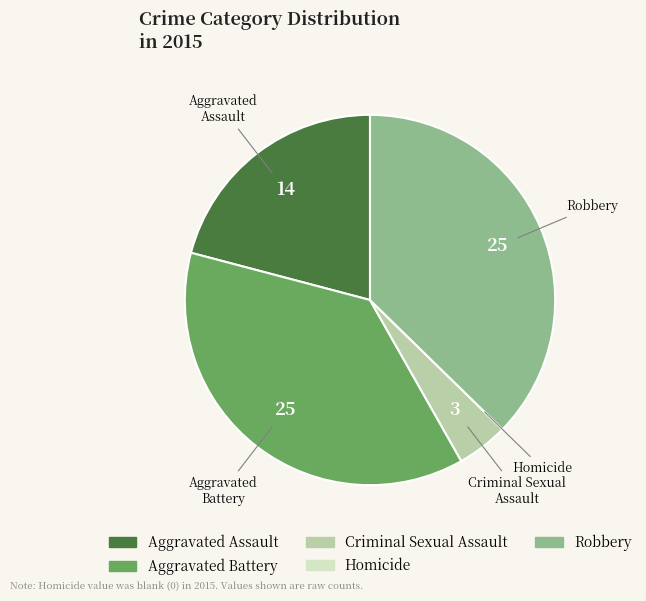

Is it true that Aggravated Battery is 51% of the pie?

False